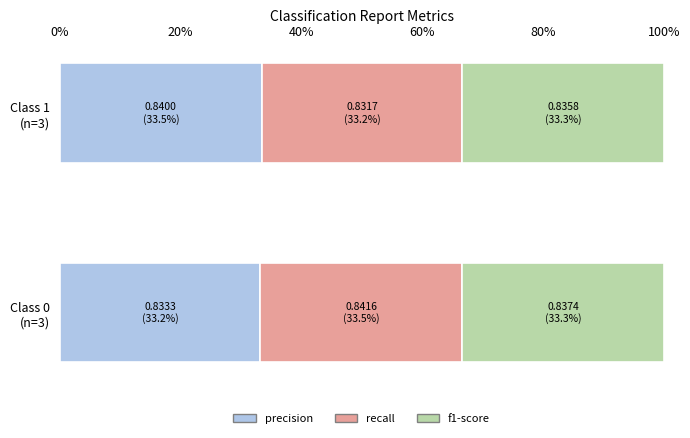

What are all the series names shown in the legend?

precision, recall, f1-score